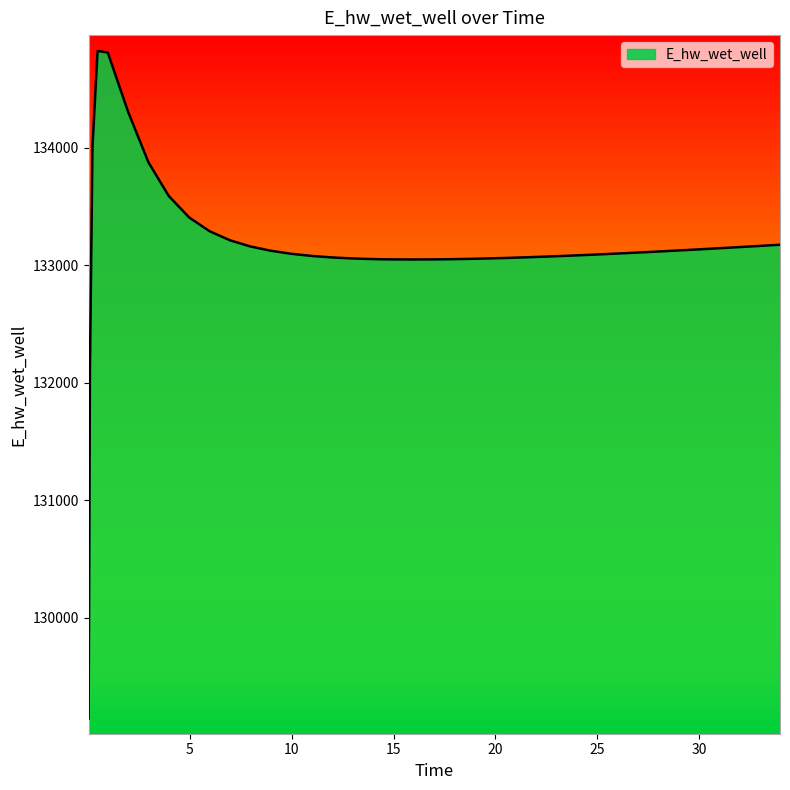

What is the difference between the second highest and minimum values?

5666.8